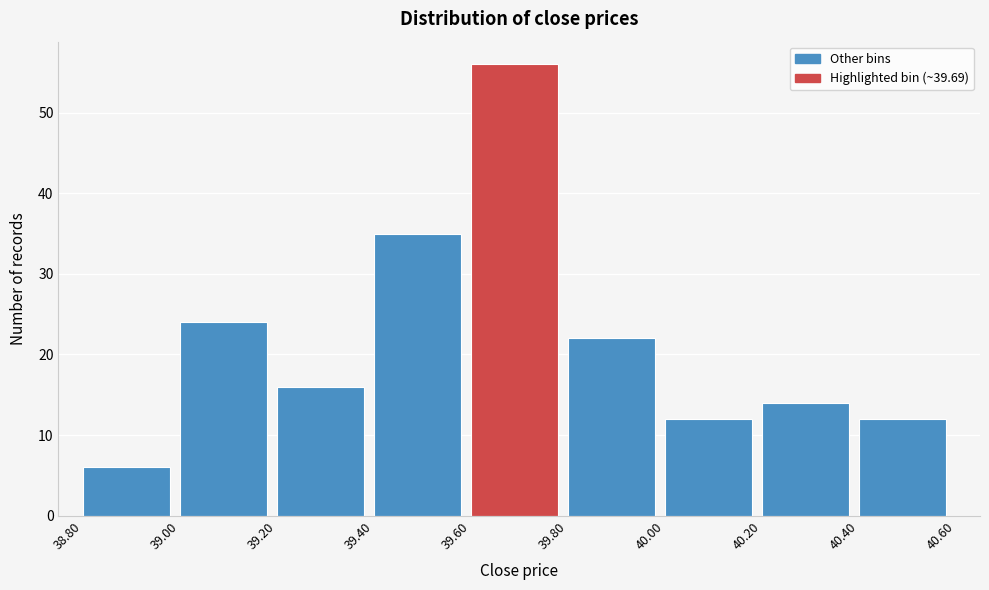

Reading left to right, transcribe this chart: for each bar, give the range it covers on the x-axis and its height. The values are not printed on the chart, so give them approximately, as read against the axis.

38.80 to 39.00: 6
39.00 to 39.20: 24
39.20 to 39.40: 16
39.40 to 39.60: 35
39.60 to 39.80: 56
39.80 to 40.00: 22
40.00 to 40.20: 12
40.20 to 40.40: 14
40.40 to 40.60: 12